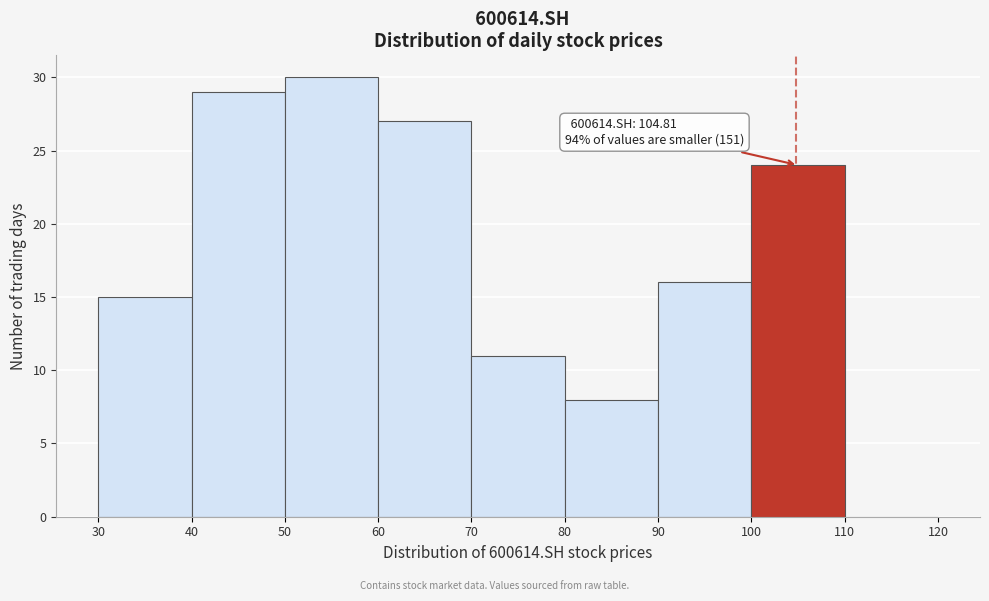

Over which range of the x-axis is the bar tallest?

50 to 60